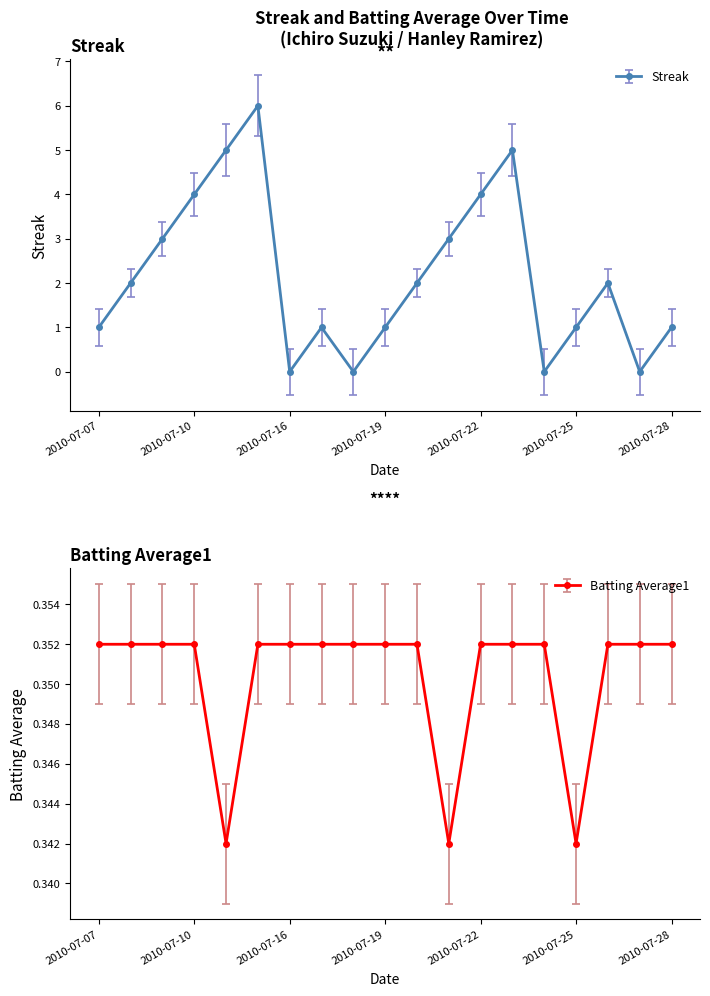

The Streak series shows 1.2 at 2010-07-10. True or false?

False